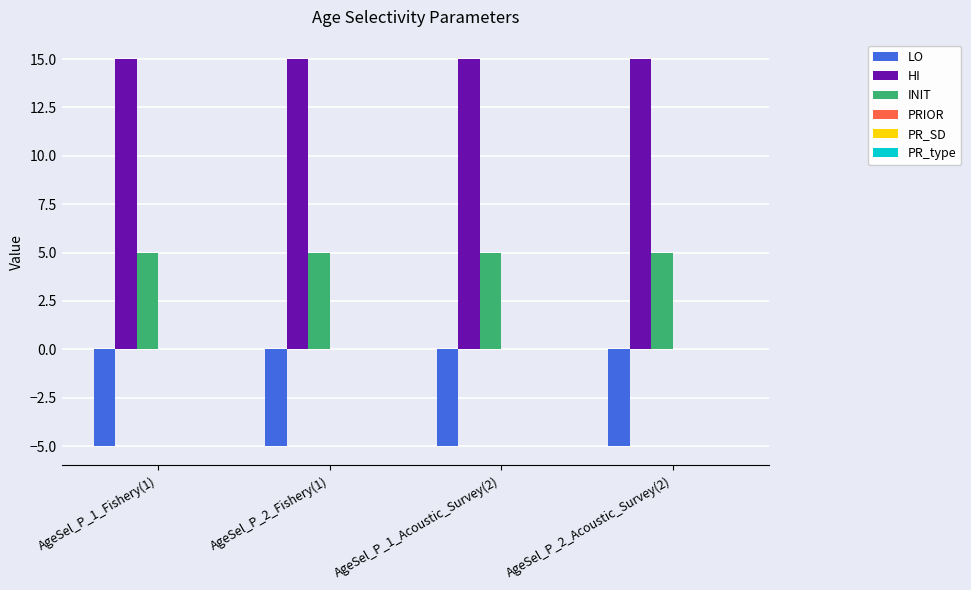

What is the sum of all INIT values?

20.0